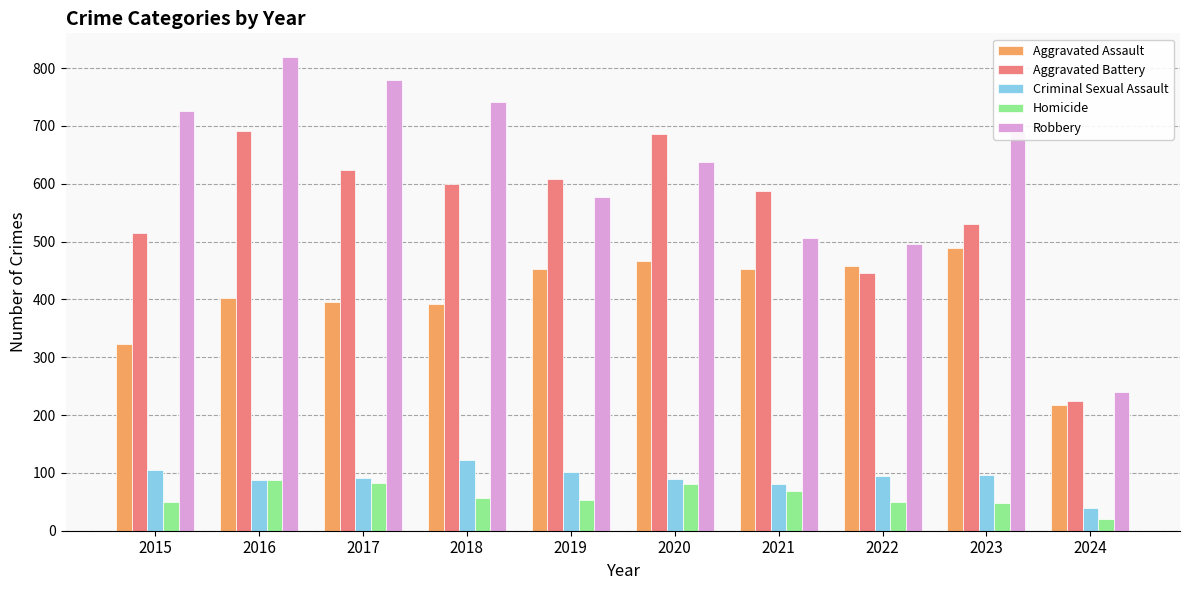

True or false: Homicide has a value of 49 at 2022.

True